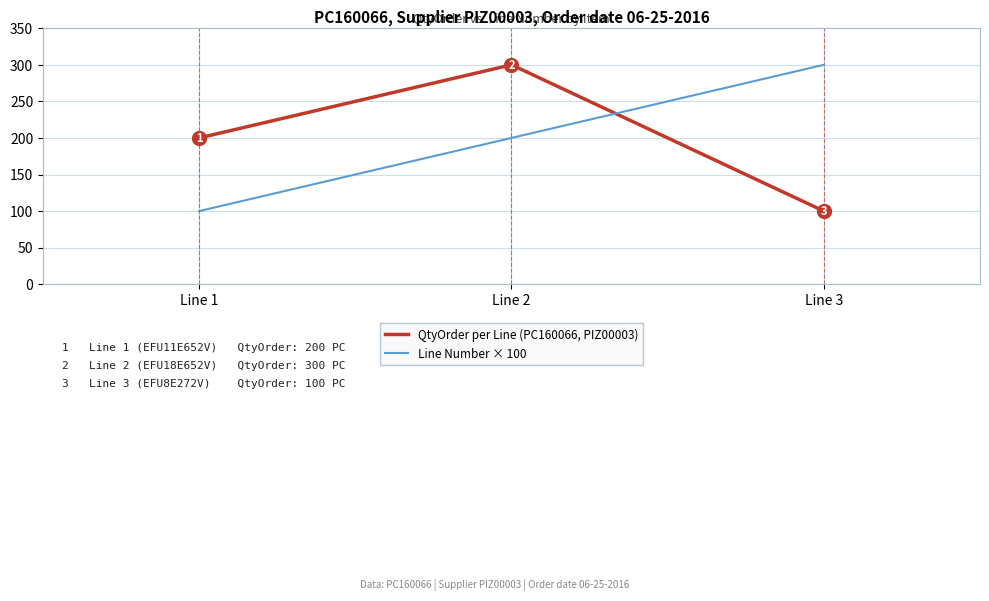

How many series are shown in this chart?

2